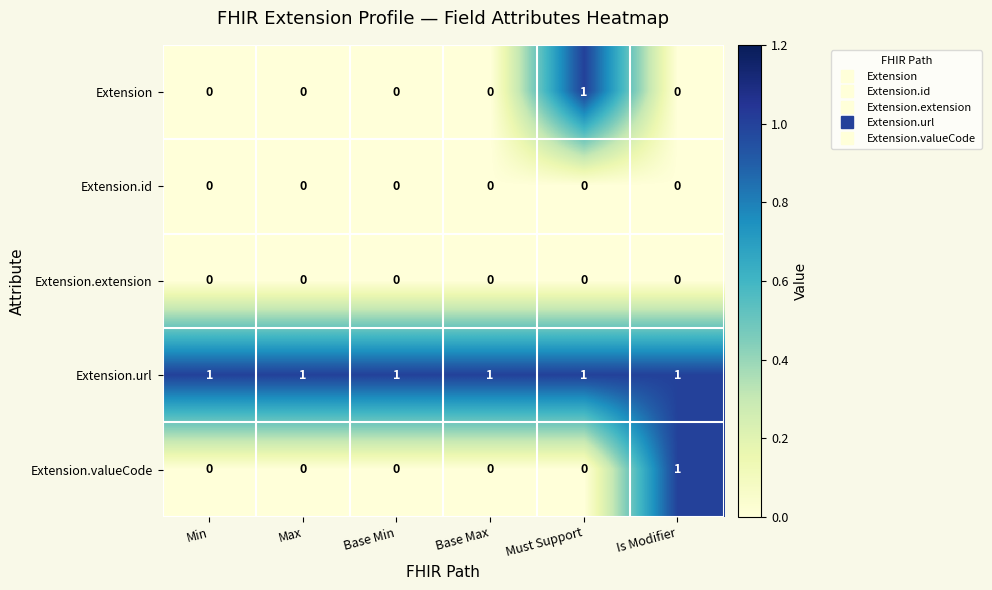

Between Min and Is Modifier, which series saw the biggest shift?

Extension.valueCode